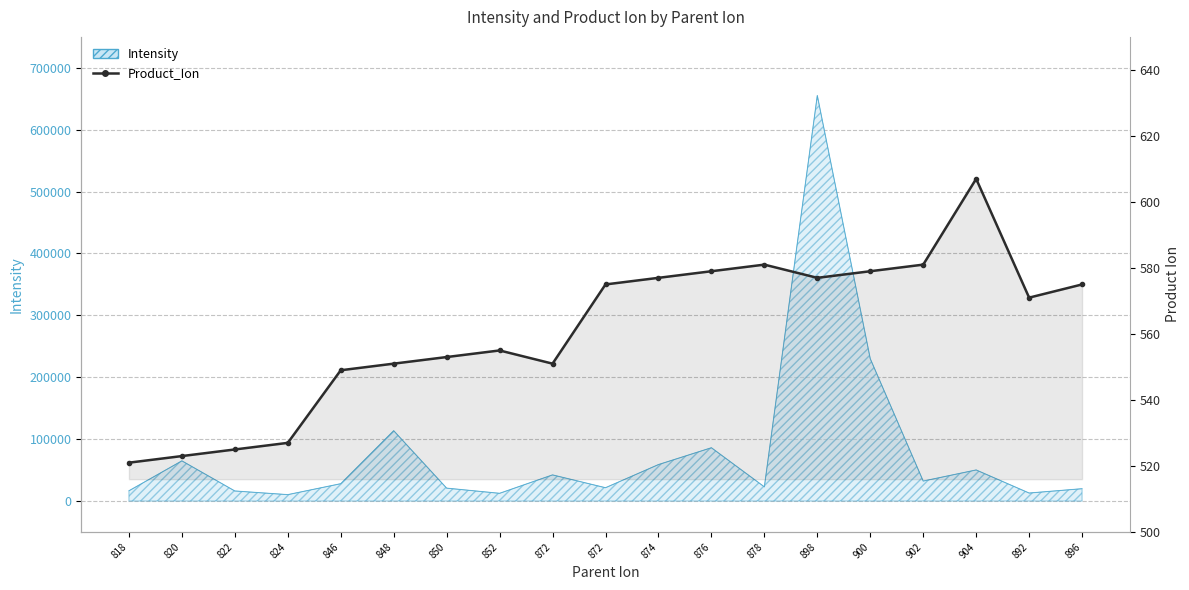

The chart shows a value of 549 at 846. True or false?

True